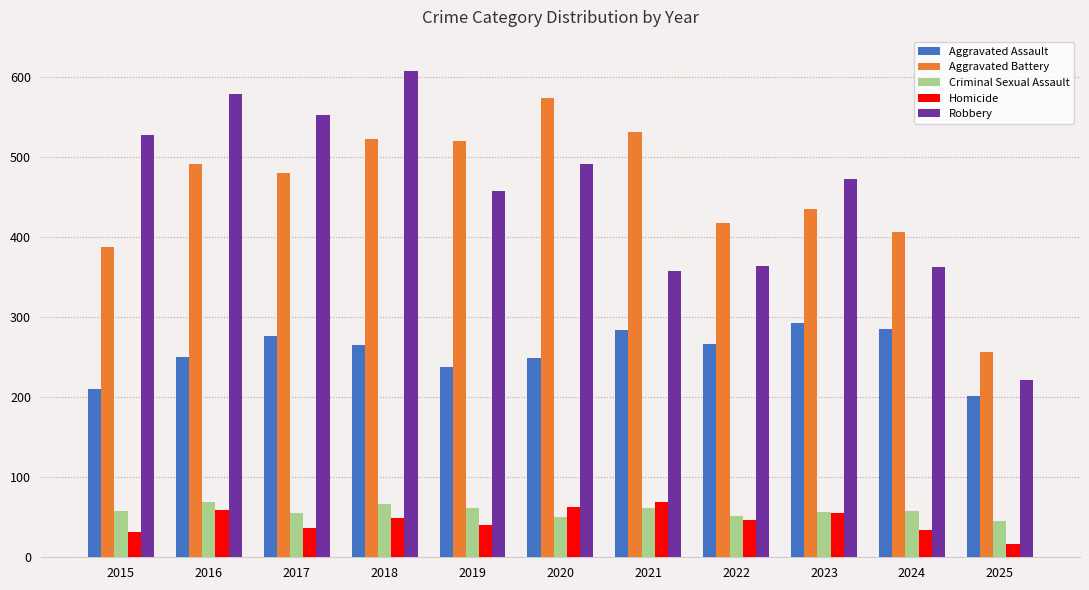

At 2015, list the series in order from largest to smallest.

Robbery, Aggravated Battery, Aggravated Assault, Criminal Sexual Assault, Homicide